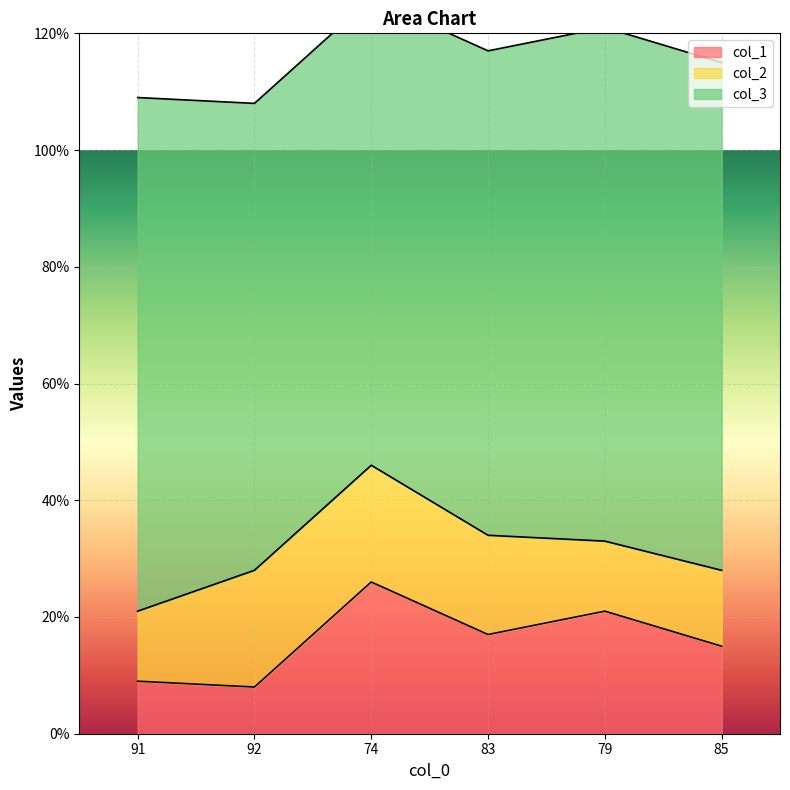

In col_2, how many points are lower than both neighbors (excluding endpoints)?

1